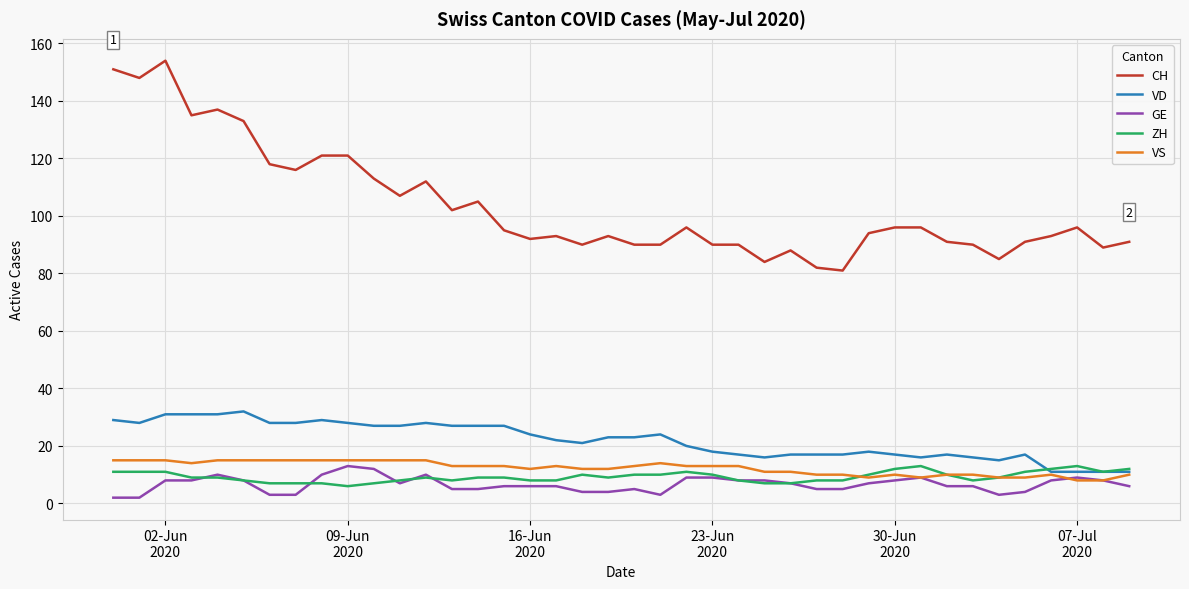

What is the maximum value for CH?

154